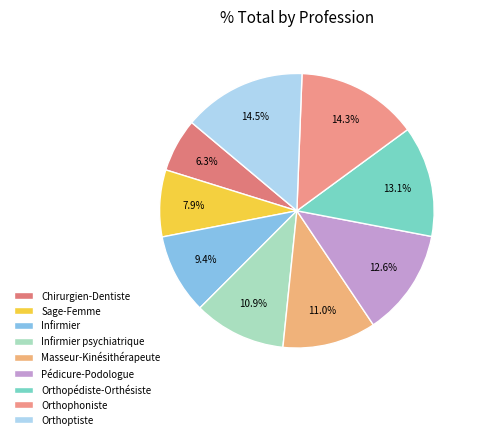

Is Orthopédiste-Orthésiste the majority of the pie?

No